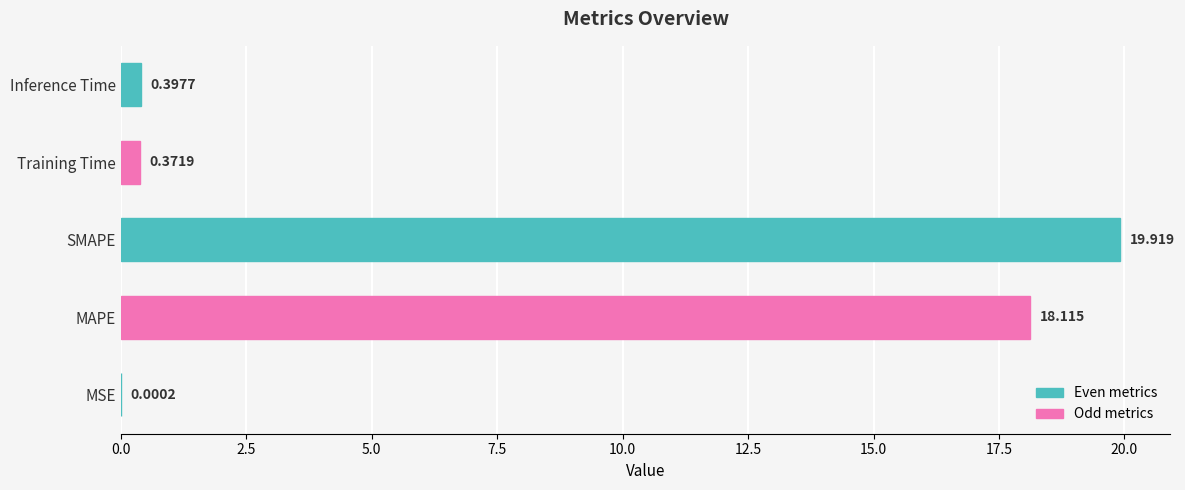

Count the number of categories in the chart.

5